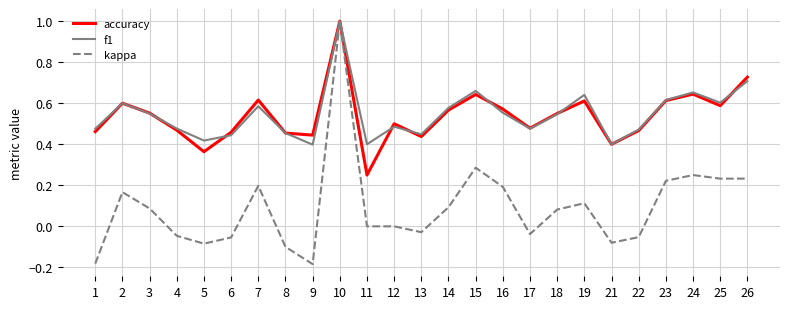

In accuracy, how many points are lower than both neighbors (excluding endpoints)?

7